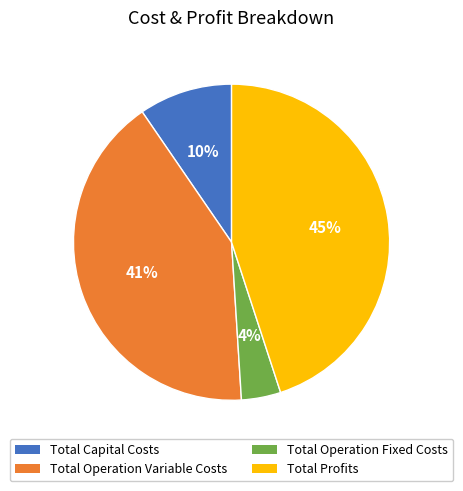

How many slices are in this pie chart?

4